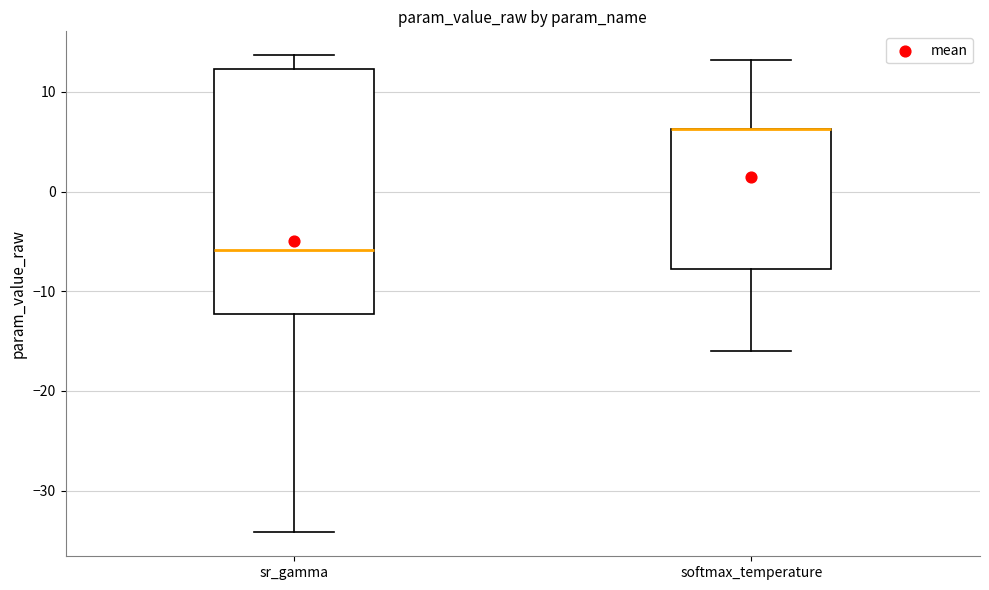

Comparing the boxes themselves (not the whiskers), which one is the tallest?

sr_gamma